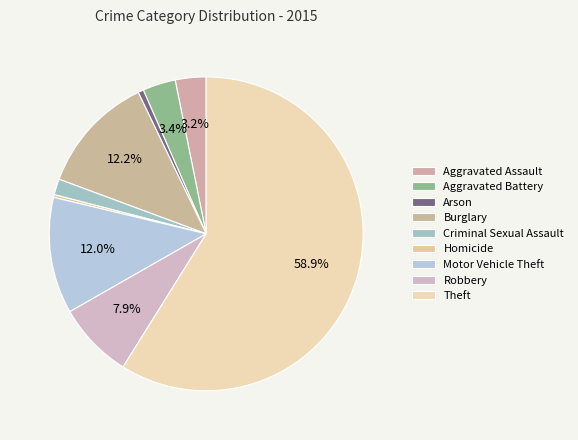

To the nearest percent, what is the combined percentage of Criminal Sexual Assault and Burglary?

14%